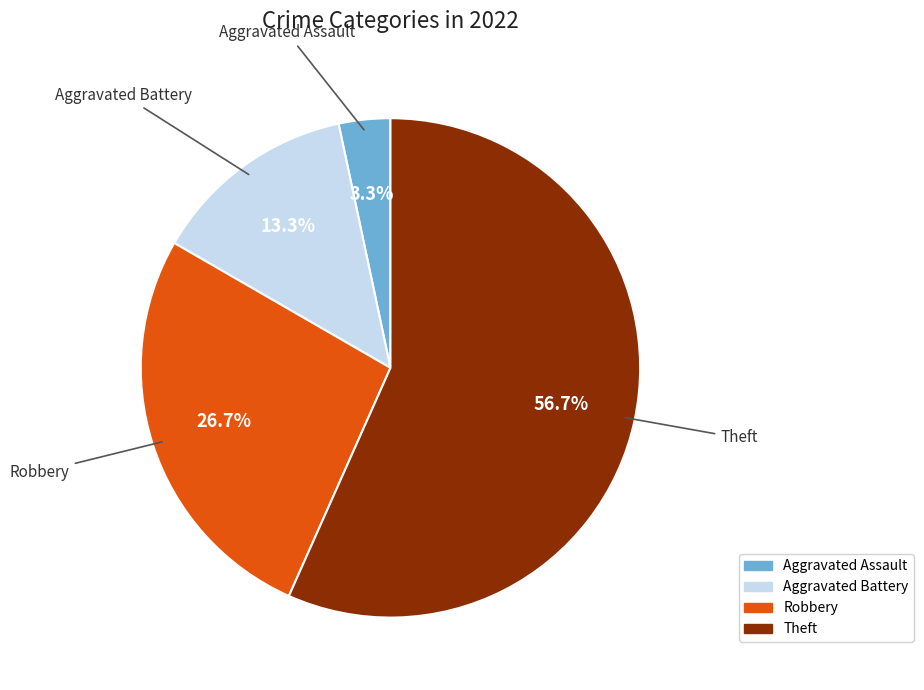

Is there any slice that represents more than half of the pie?

Yes